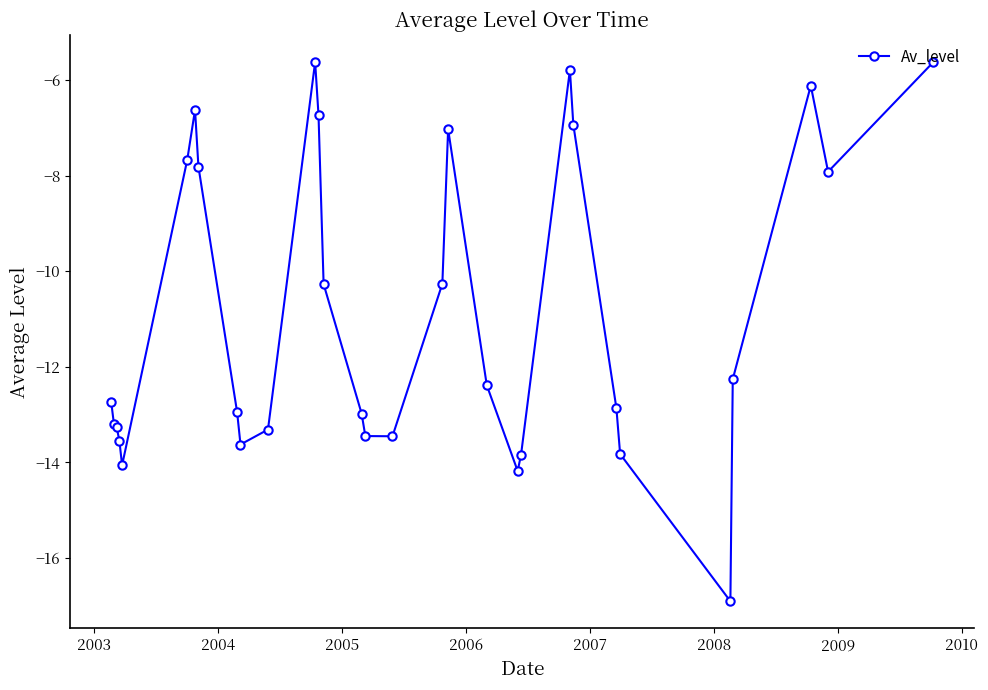

What is the average value?

-10.9